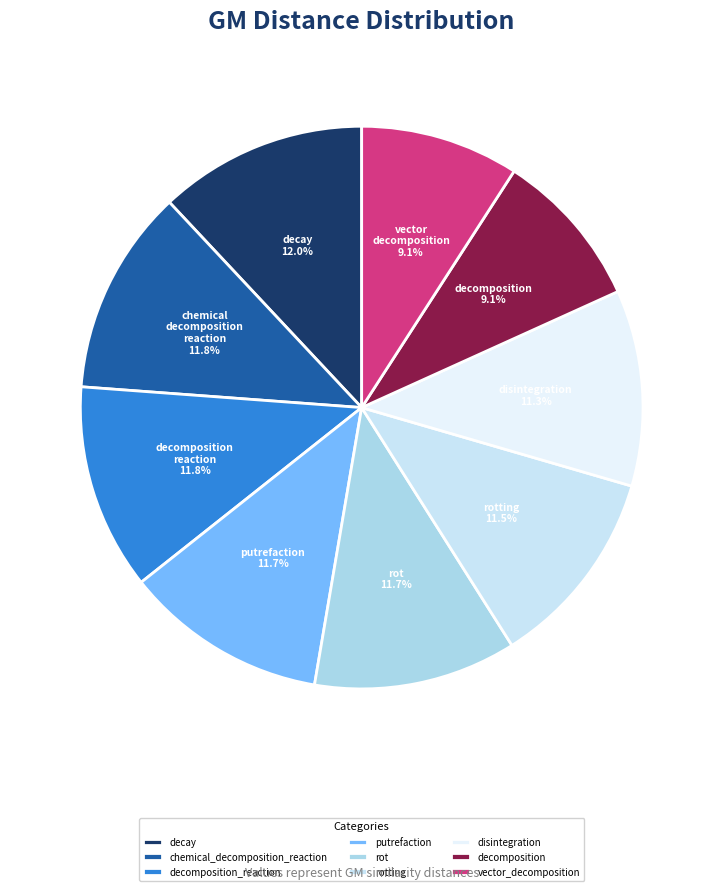

To the nearest percent, what portion does decomposition represent?

9%